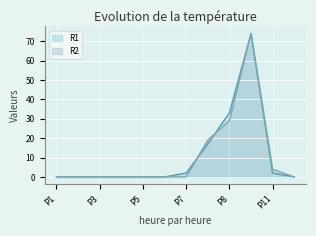

Reading right to left, what are all the values shown in this chart?

R1: P12=0	P11=2	P9=74	P8=33	P10=17	P7=2	P6=0	P5=0	P4=0	P3=0	P2=0	P1=0
R2: P12=0	P11=4	P9=74	P8=29	P10=19	P7=0	P6=0	P5=0	P4=0	P3=0	P2=0	P1=0